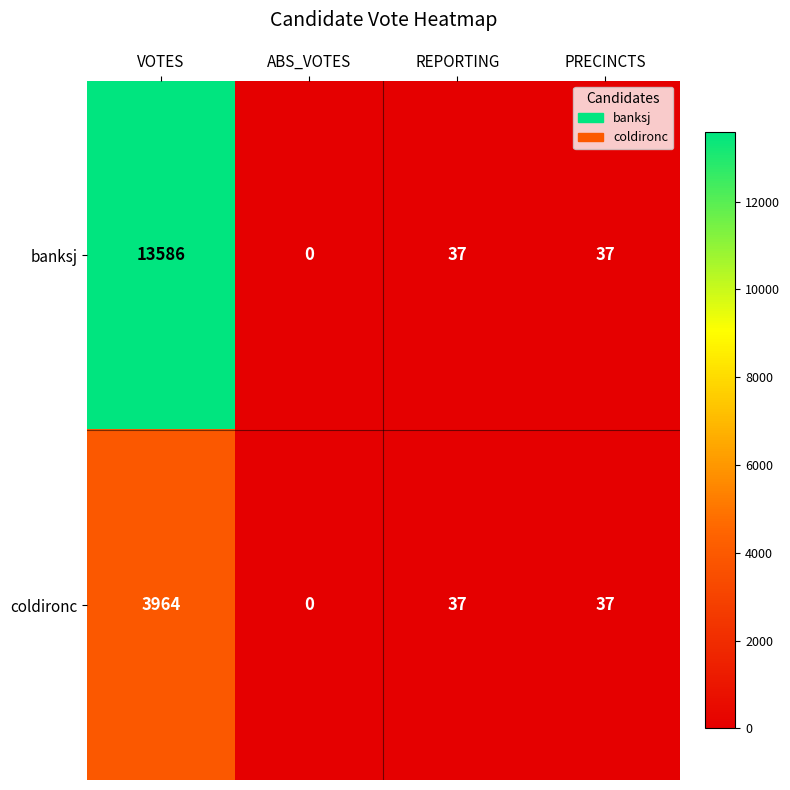

What is the total value across all series at REPORTING?

74